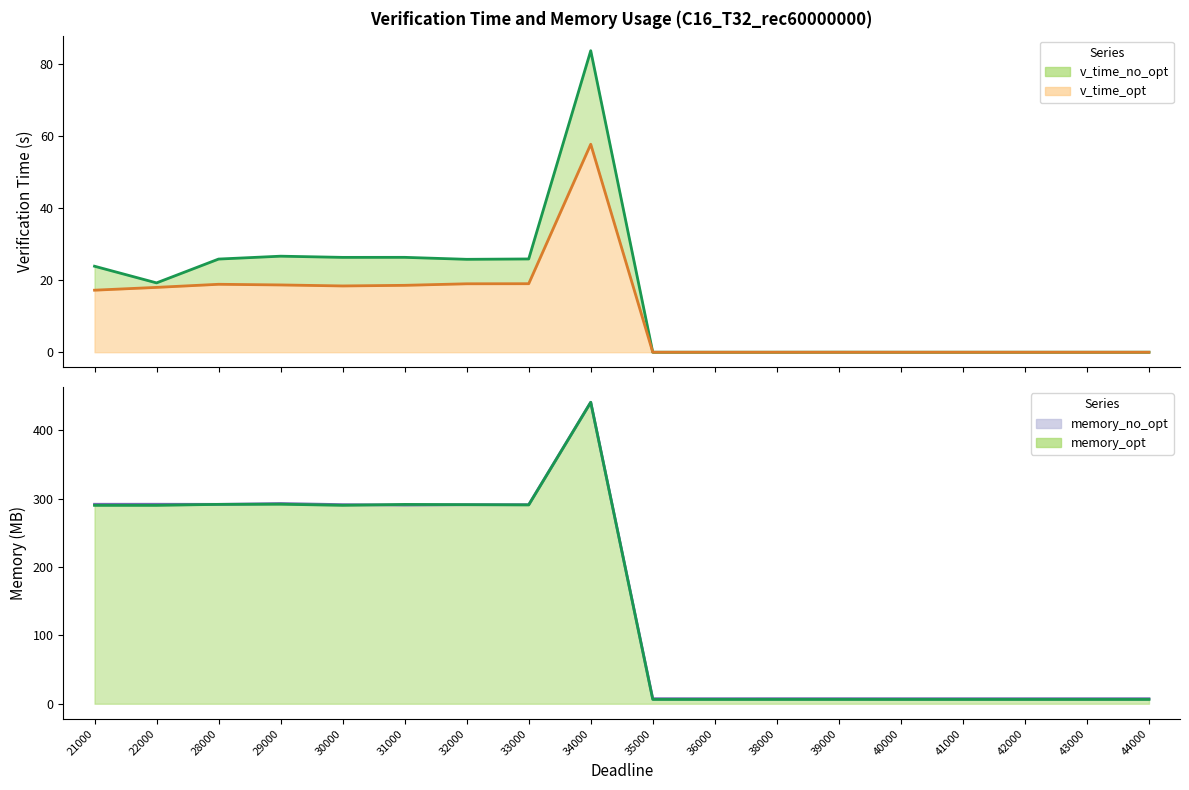

What is the total value across all series at 22000?

619.4